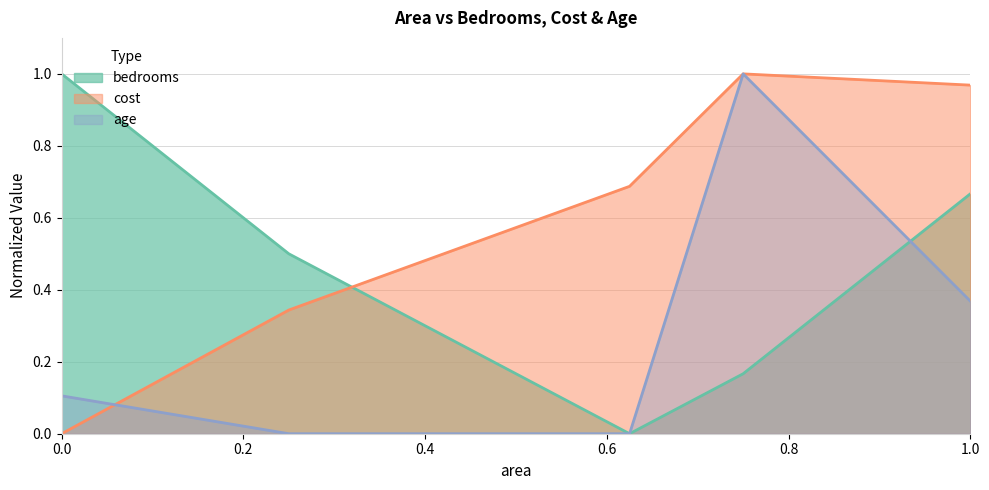

Reading left to right, extract all data points from this chart.

bedrooms: 0.0=1.0	0.25=0.5	0.625=0.0	0.75=0.2	1.0=0.7
cost: 0.0=0.0	0.25=0.3	0.625=0.7	0.75=1.0	1.0=1.0
age: 0.0=0.1	0.25=0.0	0.625=0.0	0.75=1.0	1.0=0.4